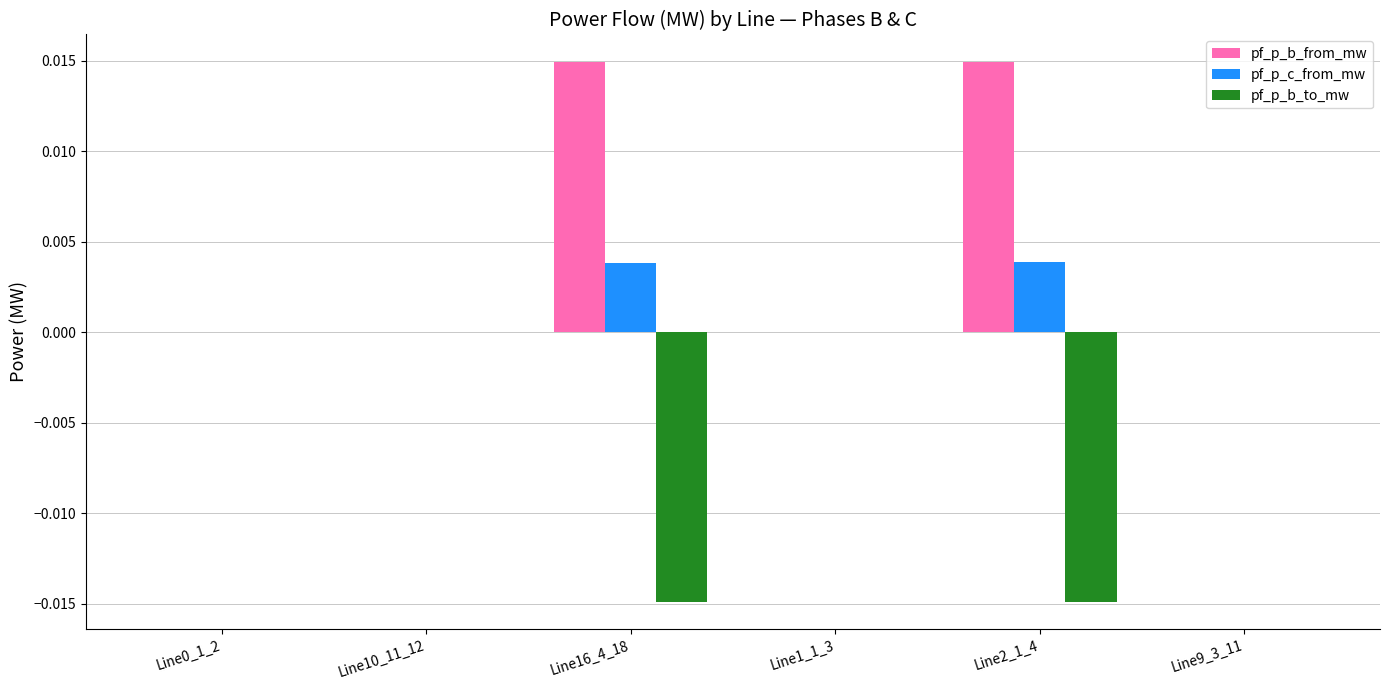

The value of pf_p_b_to_mw at Line10_11_12 is 0.0. True or false?

True